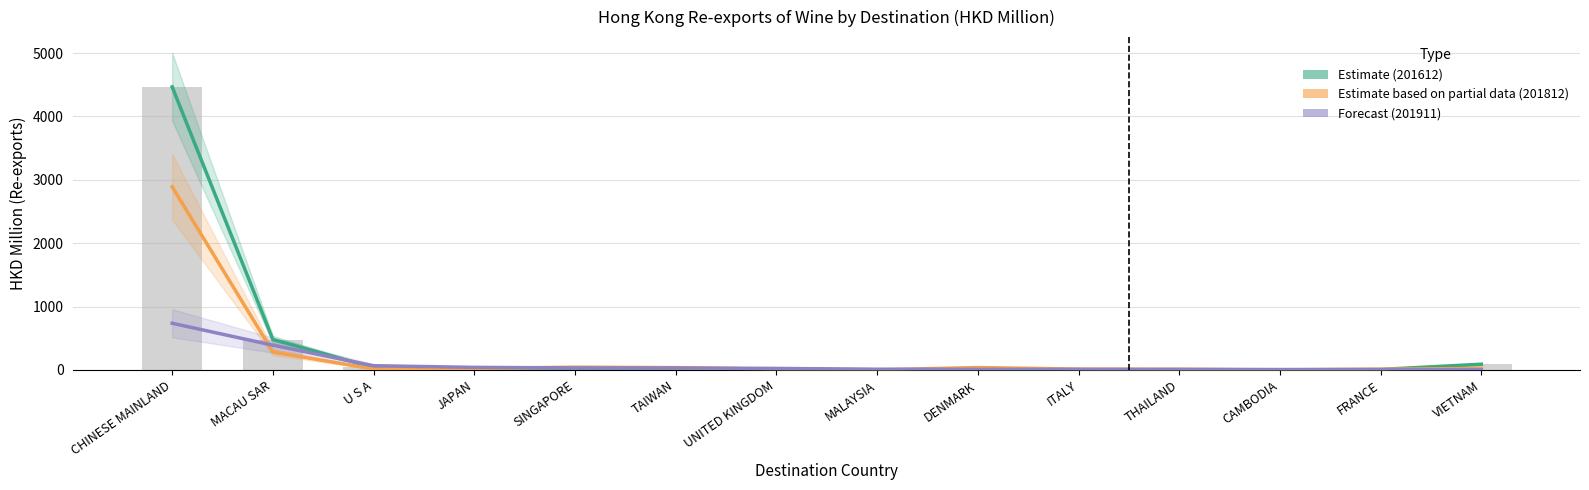

What is the average value of the 201812 (Partial Estimate) series?

243.5